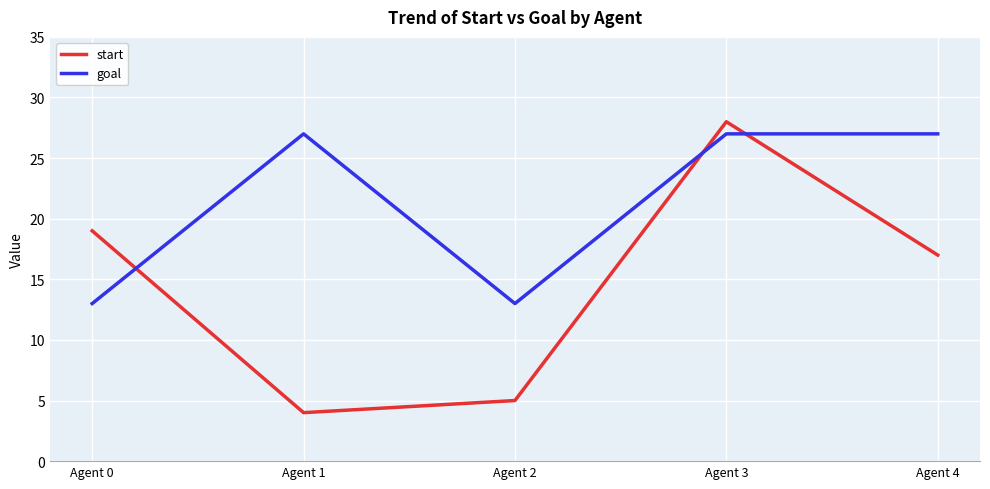

What is the highest value of the start series?

28